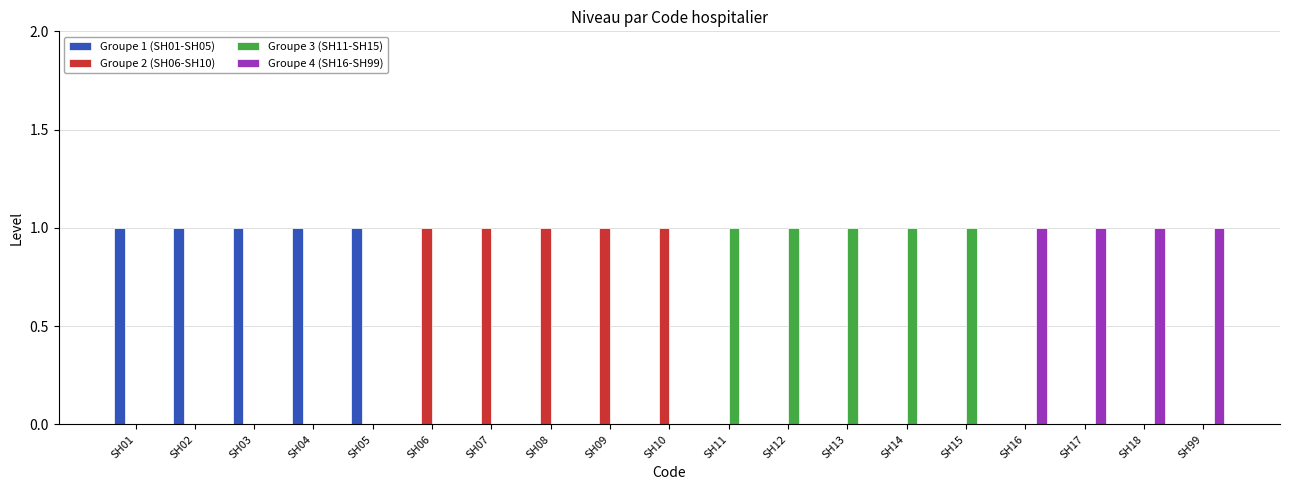

How many Groupe 2 (SH06-SH10) values are between 0 and 1?

19